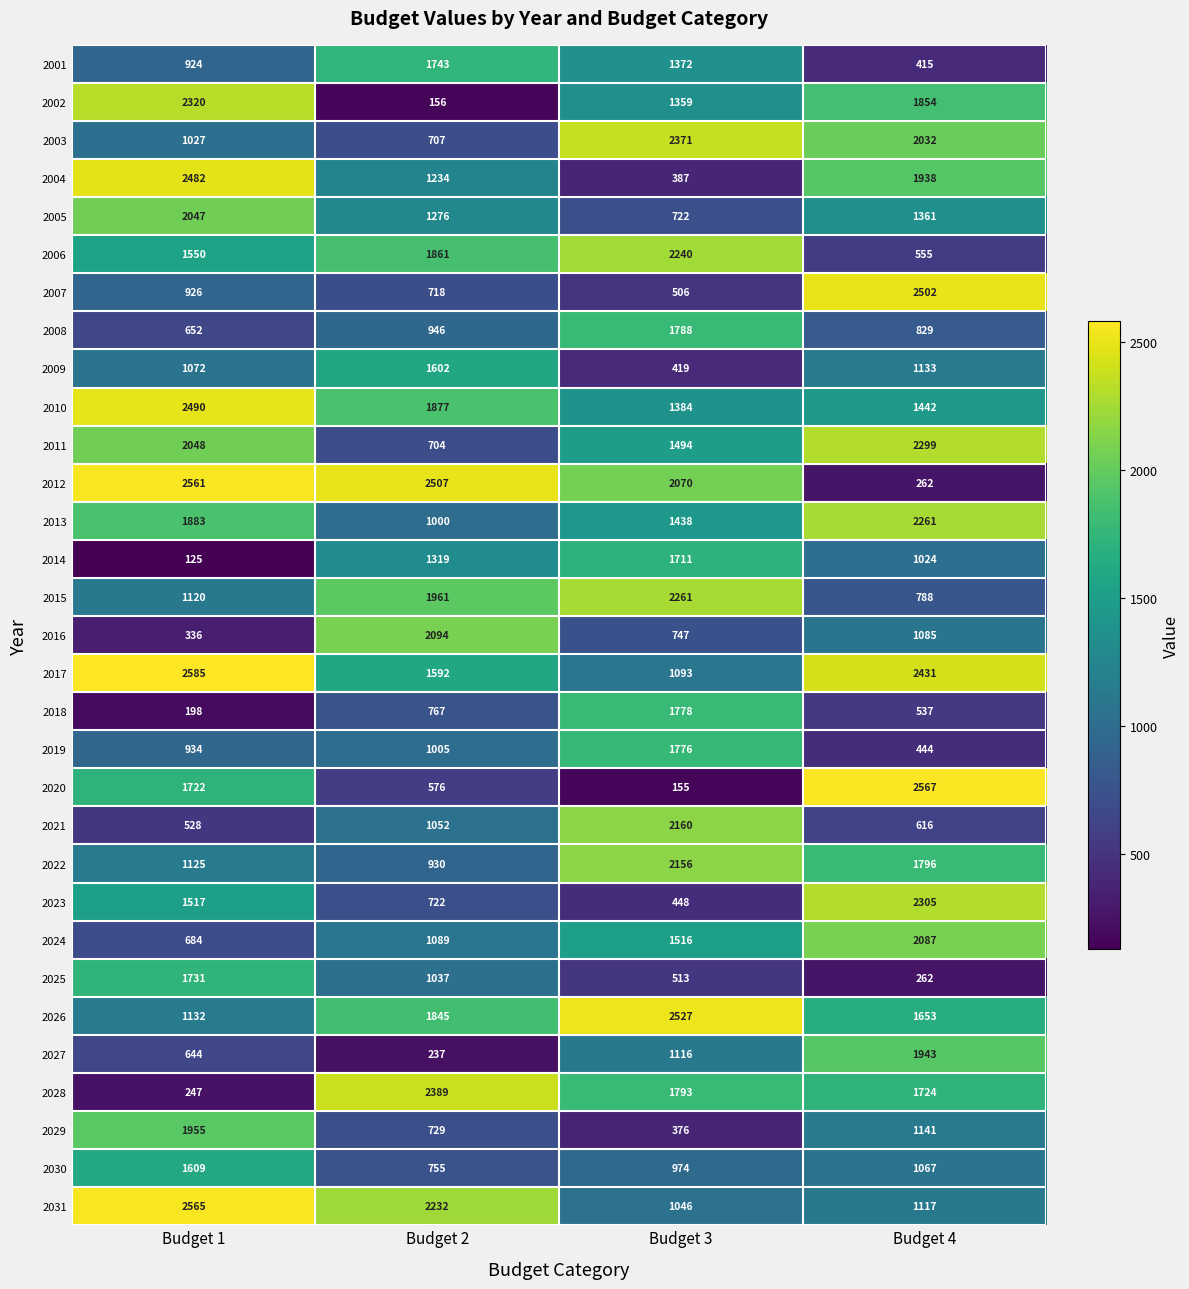

Which category has the lowest value across all series?

Budget 1